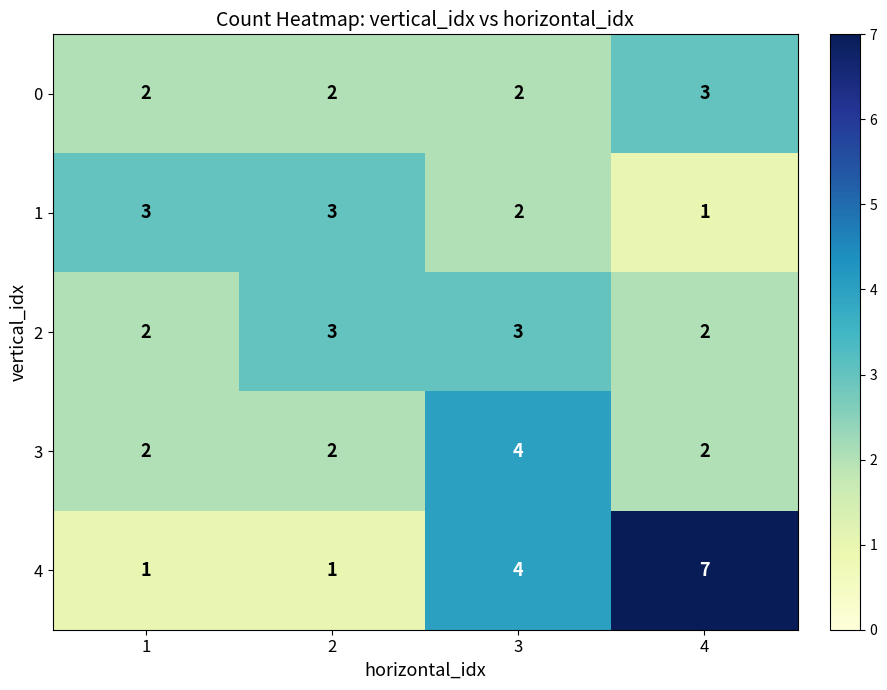

What is the sum of all 1 values?

9